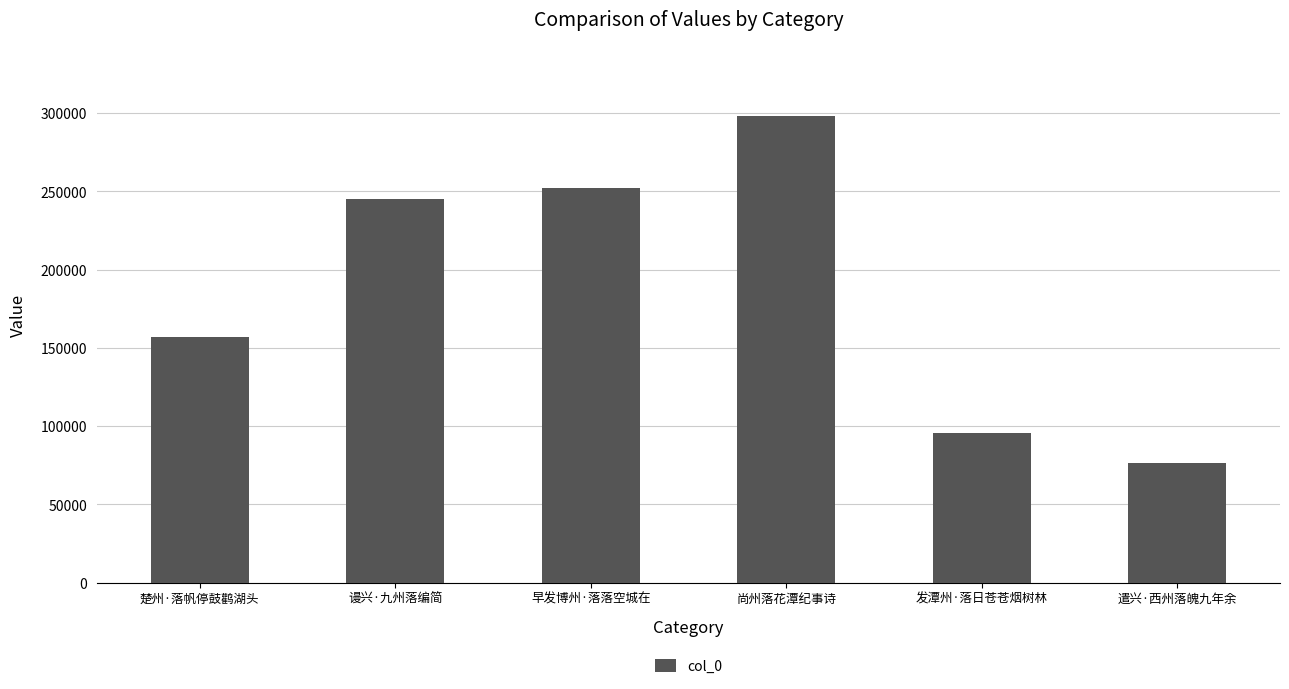

Reading left to right, extract all data points from this chart.

楚州·落帆停鼓鹳湖头=157079	谩兴·九州落编简=245305	早发博州·落落空城在=252425	尚州落花潭纪事诗=298164	发潭州·落日苍苍烟树林=95501	遣兴·西州落魄九年余=76320